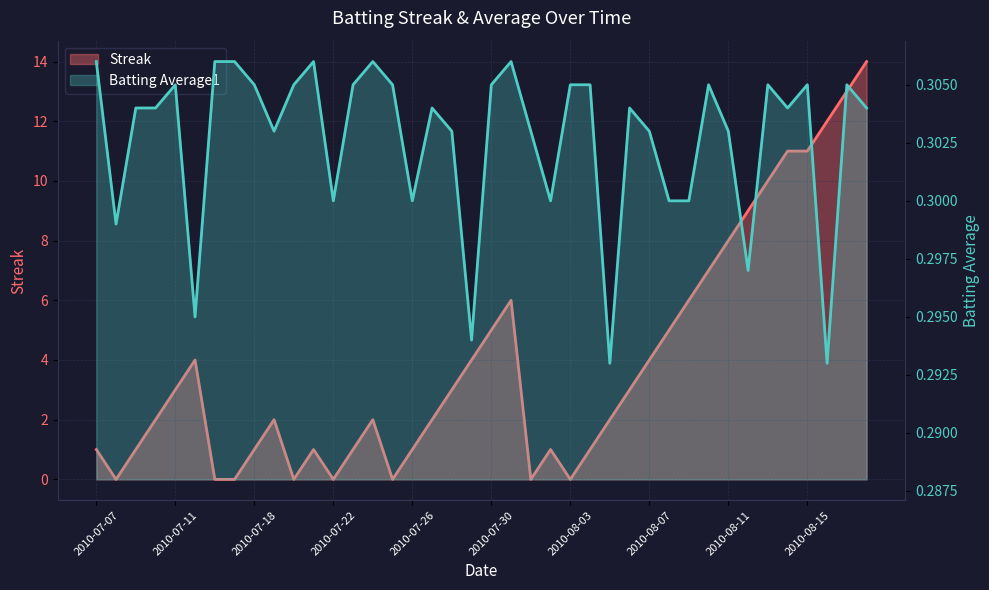

Rank the categories by Batting Average1 value from lowest to highest.

2010-08-05, 2010-08-16, 2010-07-29, 2010-07-15, 2010-08-12, 2010-07-08, 2010-07-22, 2010-07-26, 2010-08-02, 2010-08-08, 2010-08-09, 2010-07-19, 2010-07-28, 2010-08-01, 2010-08-07, 2010-08-11, 2010-07-09, 2010-07-10, 2010-07-27, 2010-08-06, 2010-08-14, 2010-08-18, 2010-07-11, 2010-07-18, 2010-07-20, 2010-07-23, 2010-07-25, 2010-07-30, 2010-08-03, 2010-08-04, 2010-08-10, 2010-08-13, 2010-08-15, 2010-08-17, 2010-07-07, 2010-07-16, 2010-07-17, 2010-07-21, 2010-07-24, 2010-07-31